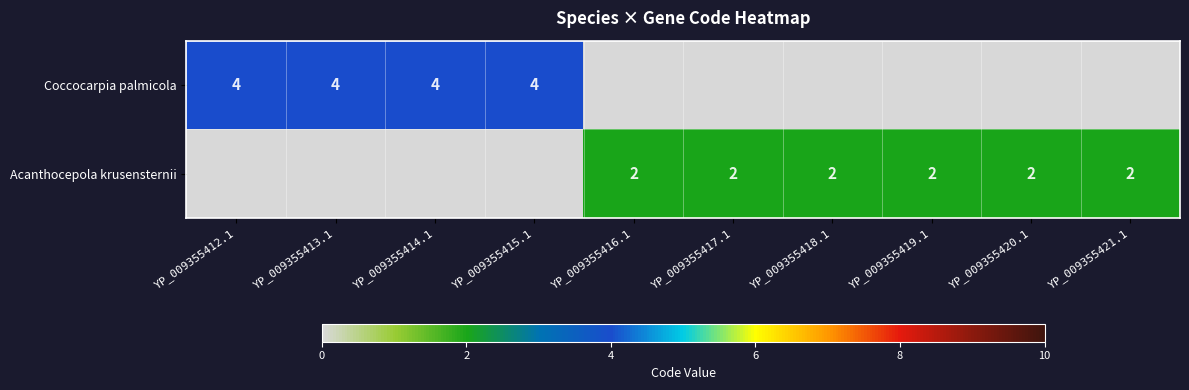

What is the sum of the Acanthocepola krusensternii values at YP_009355417.1 and YP_009355421.1?

4